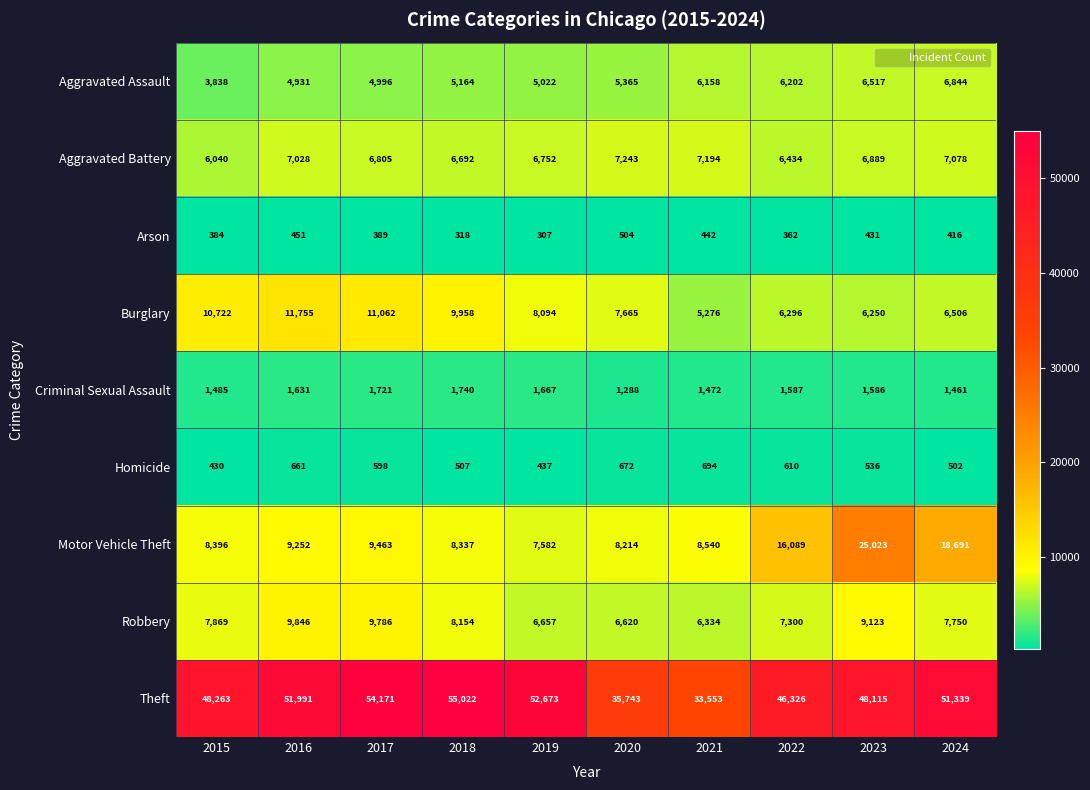

What is the greatest value displayed?

55022